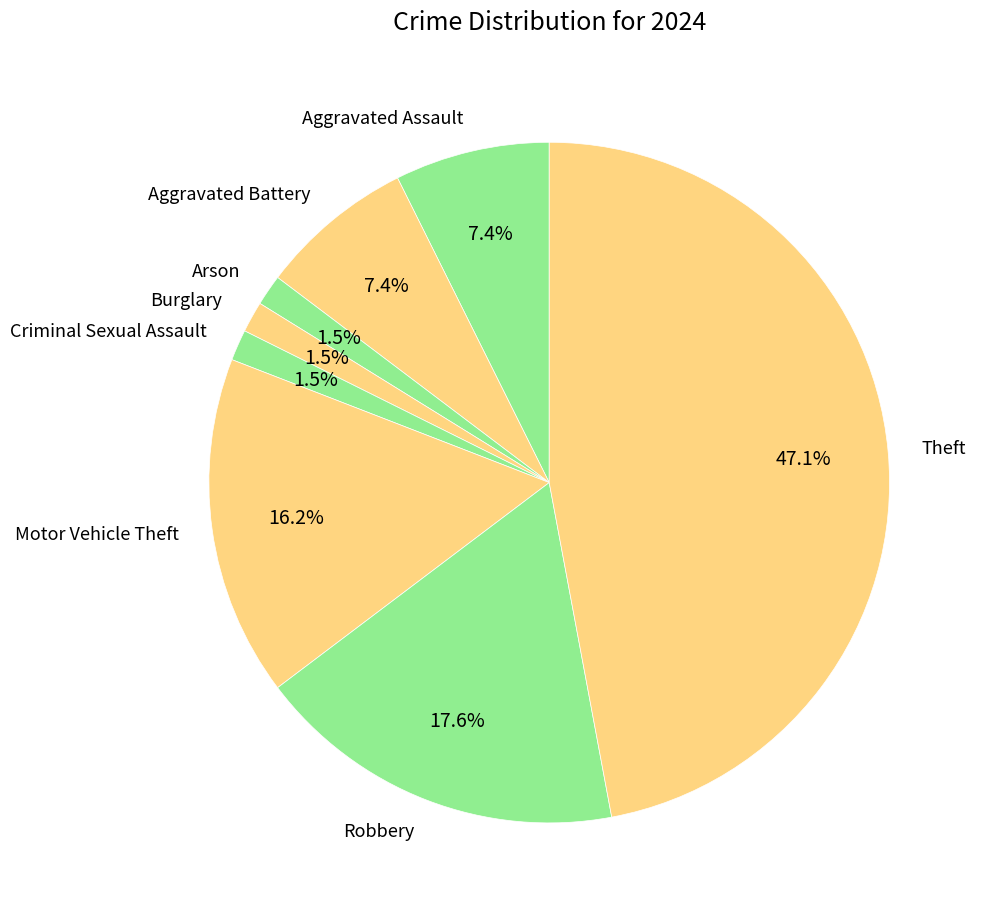

Is Criminal Sexual Assault the majority of the pie?

No